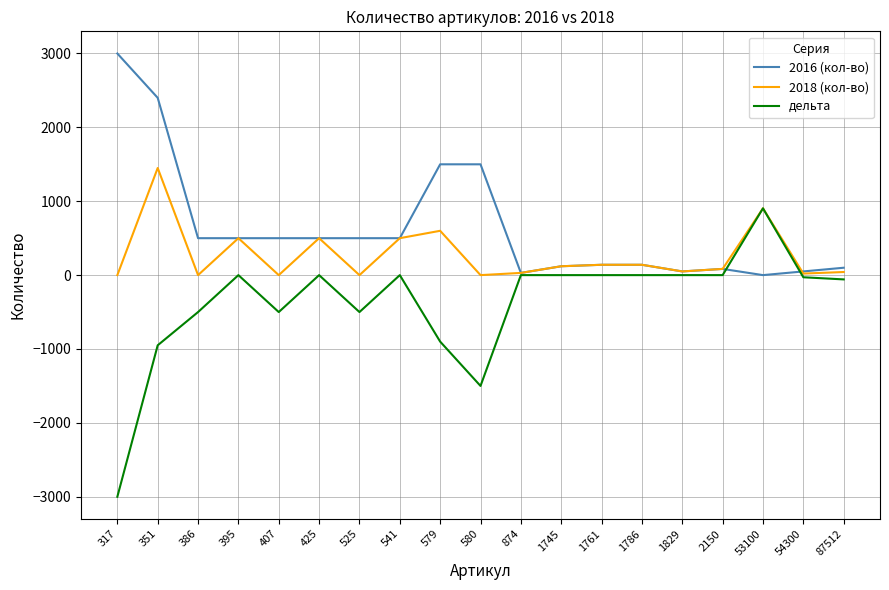

Where is the first local maximum for дельта?

395